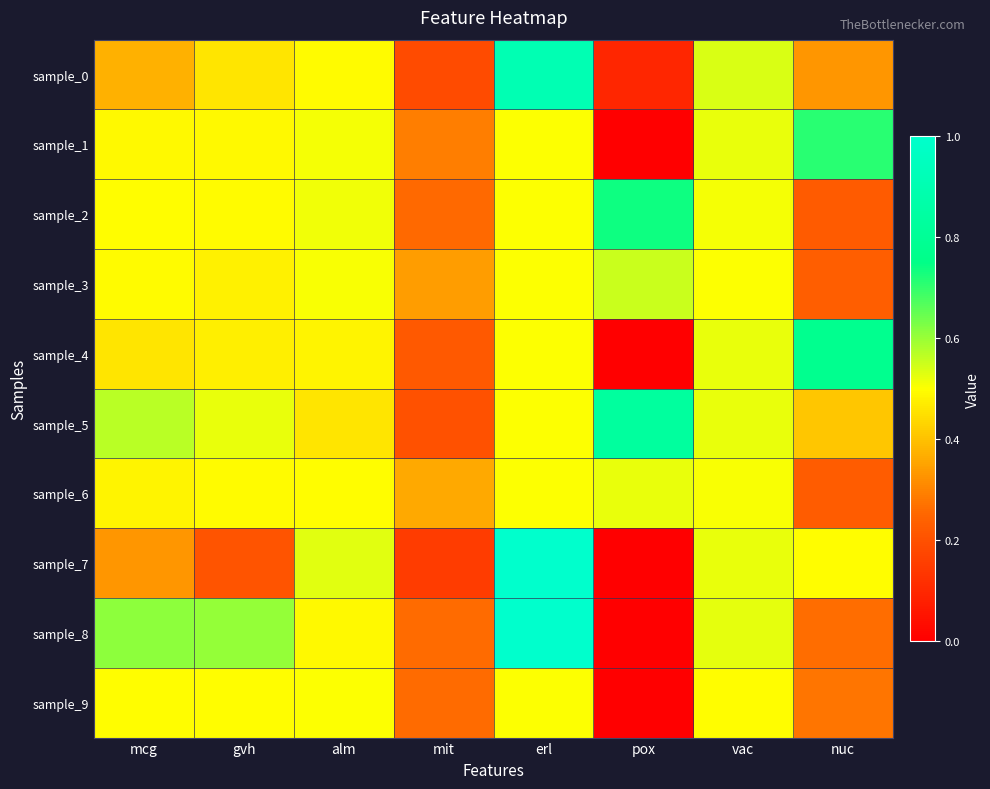

Which series has the widest spread of values?

sample_7